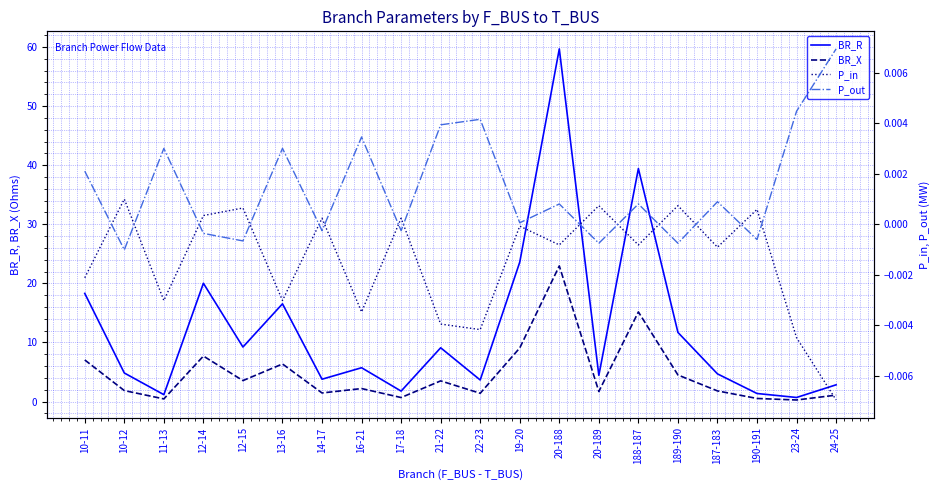

In BR_X, how many points are higher than both neighbors (excluding endpoints)?

6